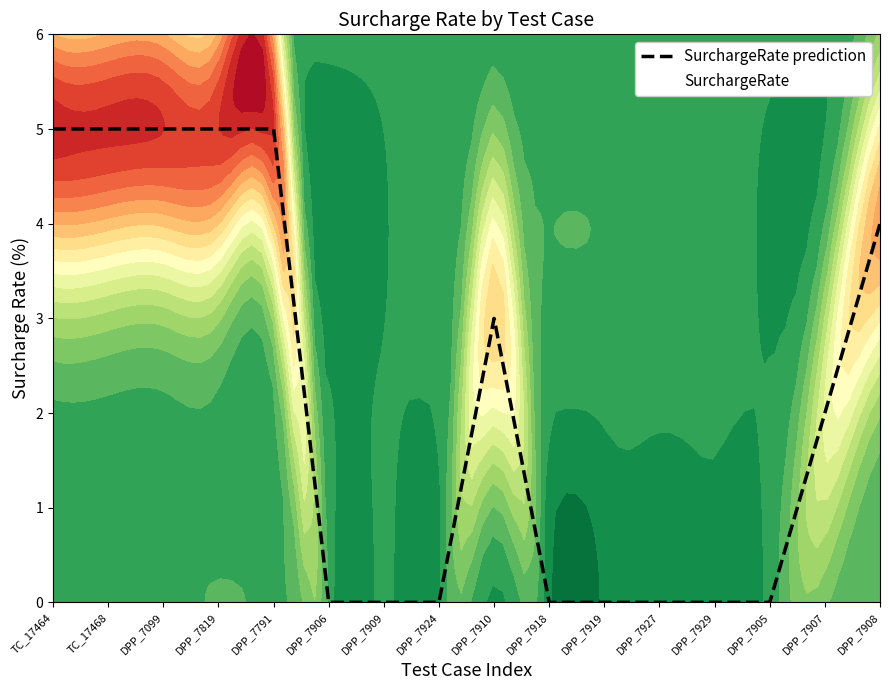

How many values are above zero?

8